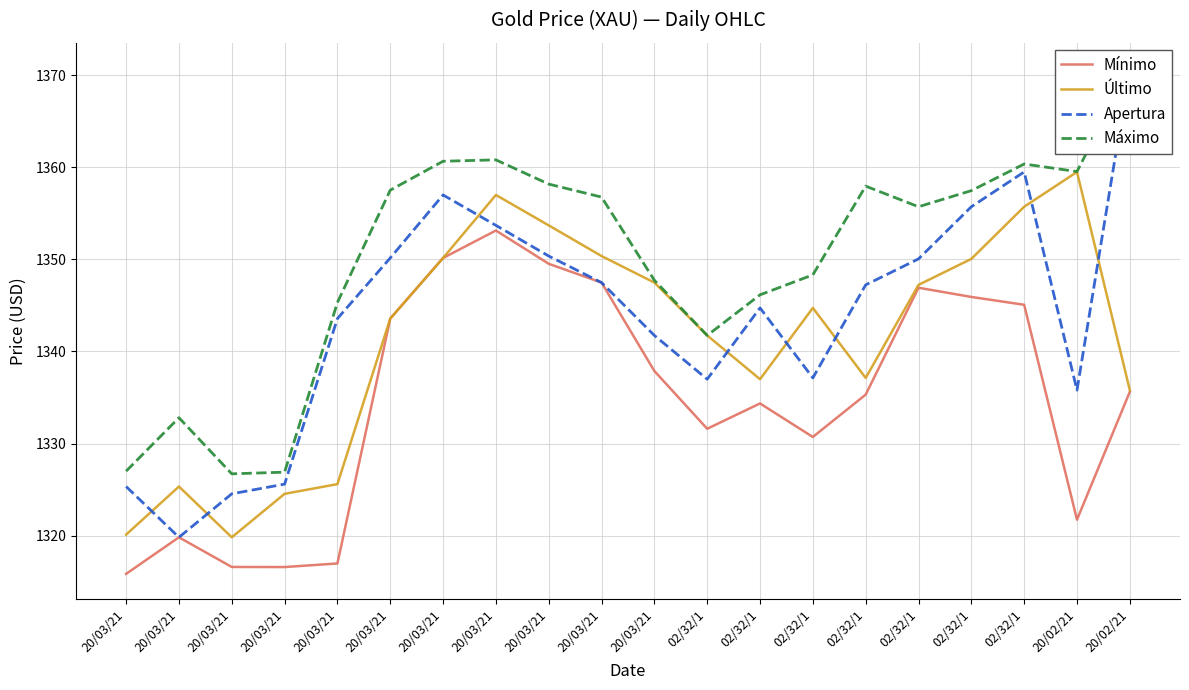

How many series are shown in this chart?

4